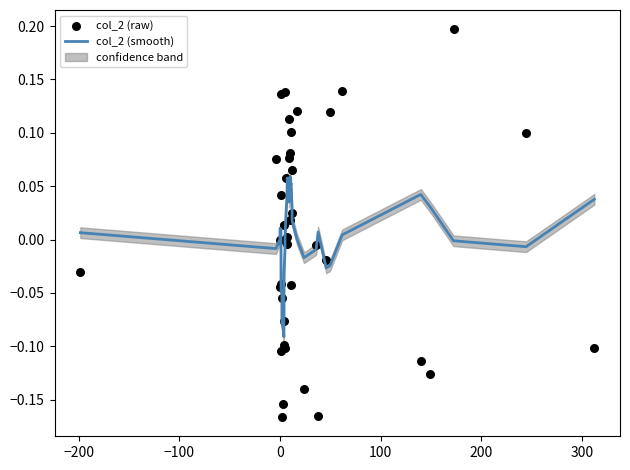

What are all the series names shown in the legend?

col_2 (smooth), col_2 (raw)